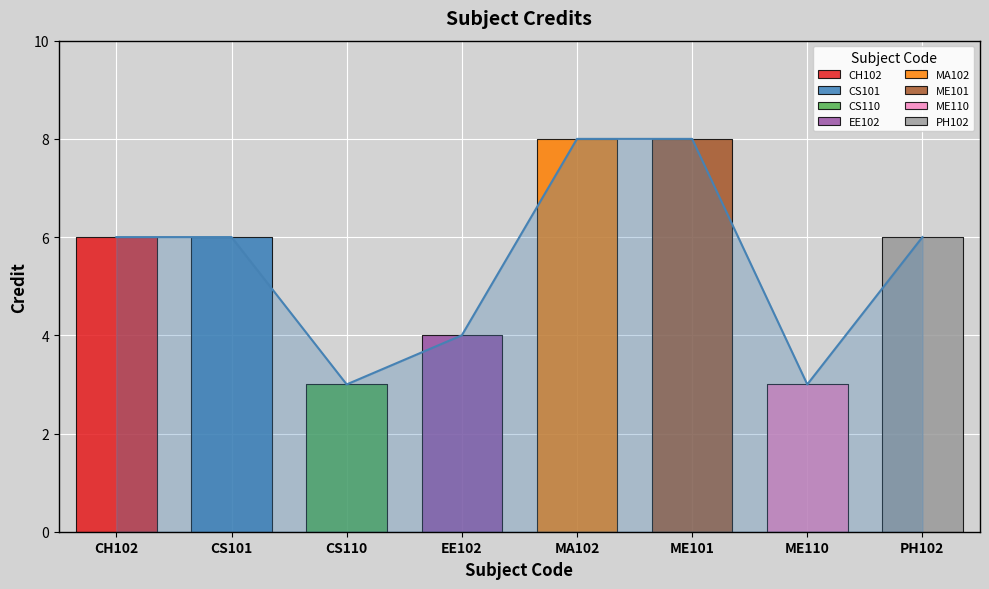

At which category does the data reach its first local valley?

CS110